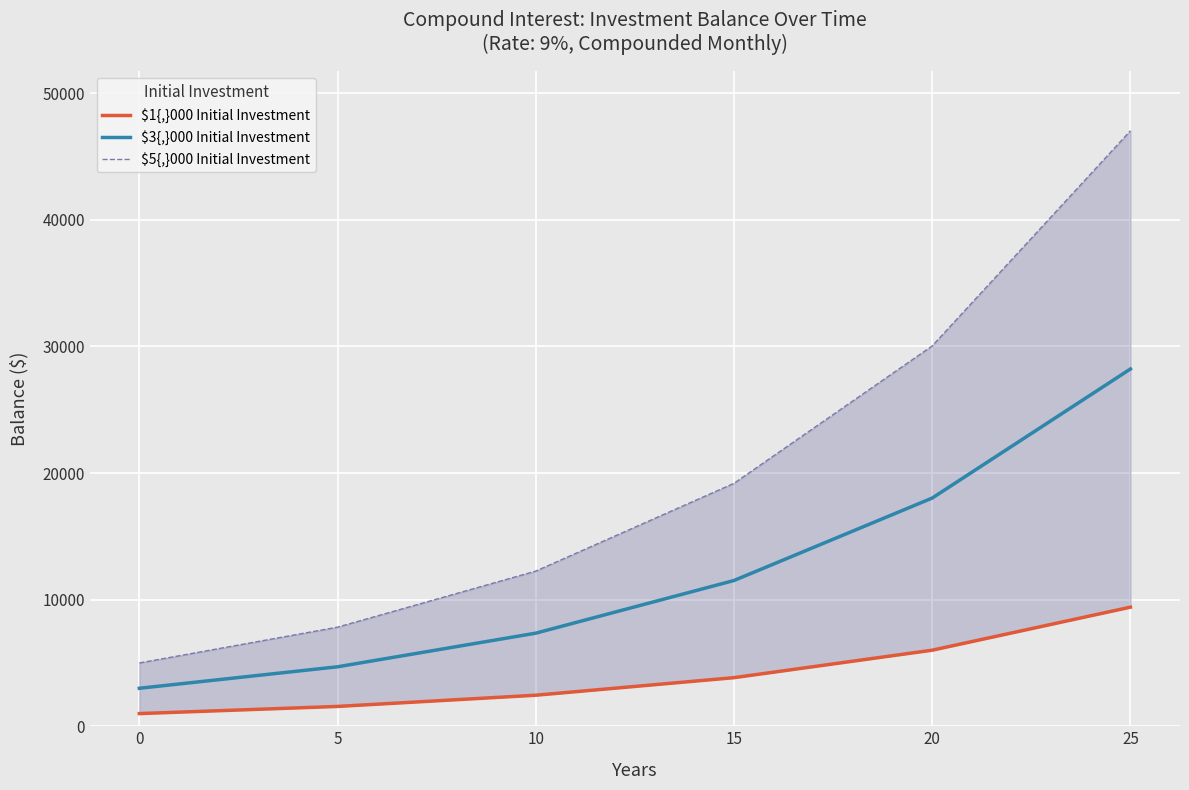

Reading left to right, list all the values displayed in this chart.

$1{,}000 Initial Investment: 0=1000.0	5=1565.7	10=2451.4	15=3838.0	20=6009.2	25=9408.4
$3{,}000 Initial Investment: 0=3000.0	5=4697.0	10=7354.1	15=11514.1	20=18027.5	25=28225.2
$5{,}000 Initial Investment: 0=5000.0	5=7828.4	10=12256.8	15=19190.2	20=30045.8	25=47042.1